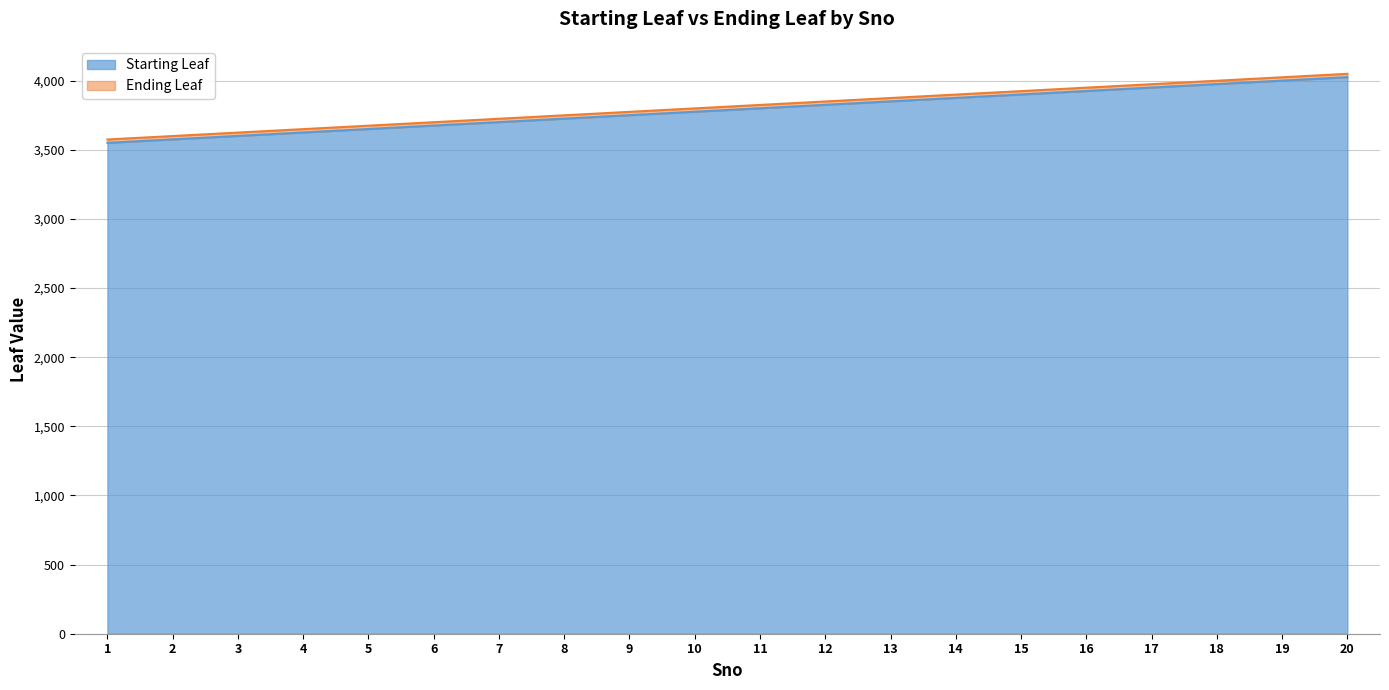

Which category has the lowest value in the Ending Leaf series?

1